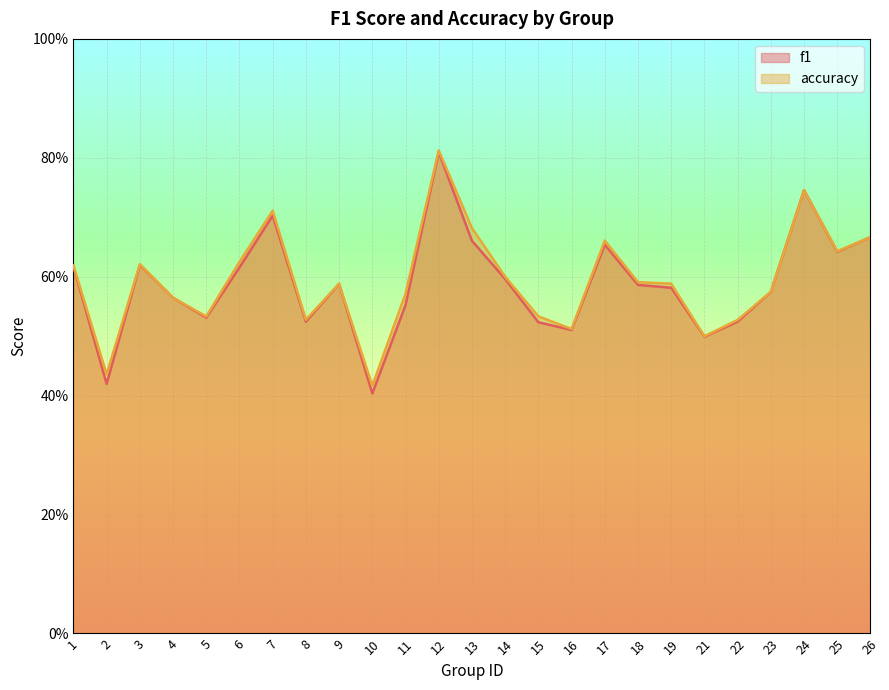

The f1 series shows 0.8 at 21. True or false?

False